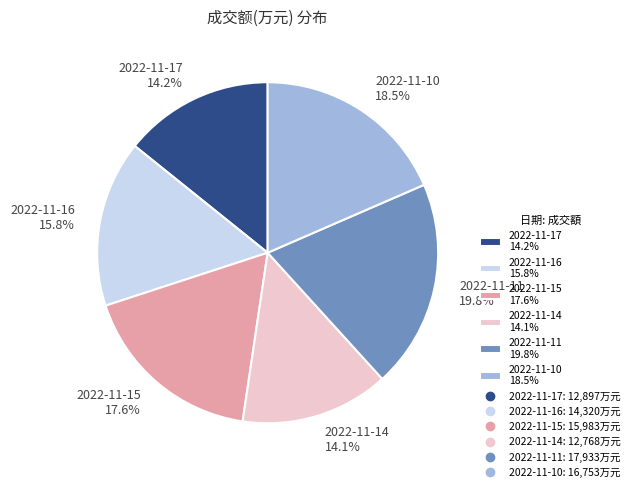

Between 2022-11-17 and 2022-11-11, which is larger?

2022-11-11